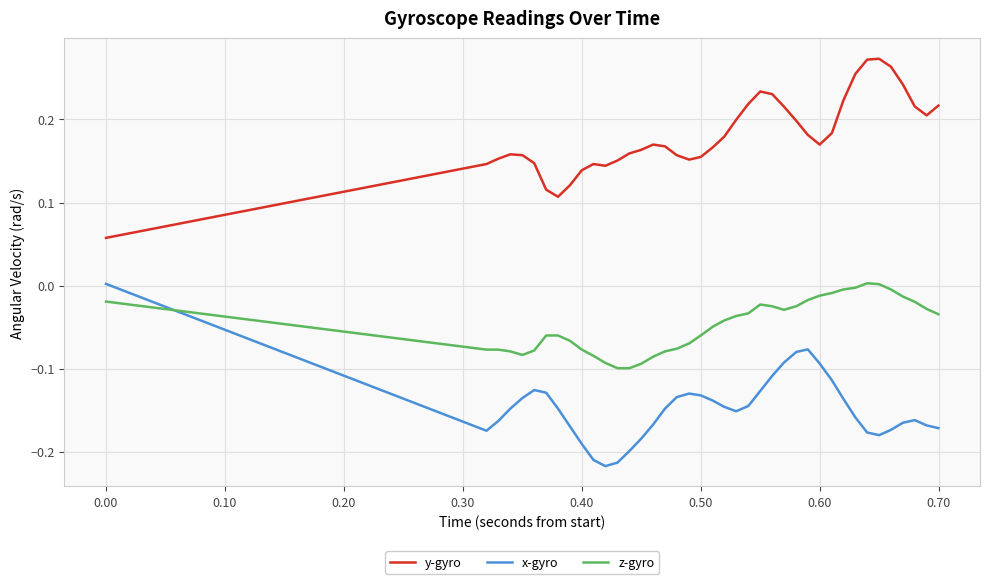

What are all the series names shown in the legend?

y-gyro, x-gyro, z-gyro